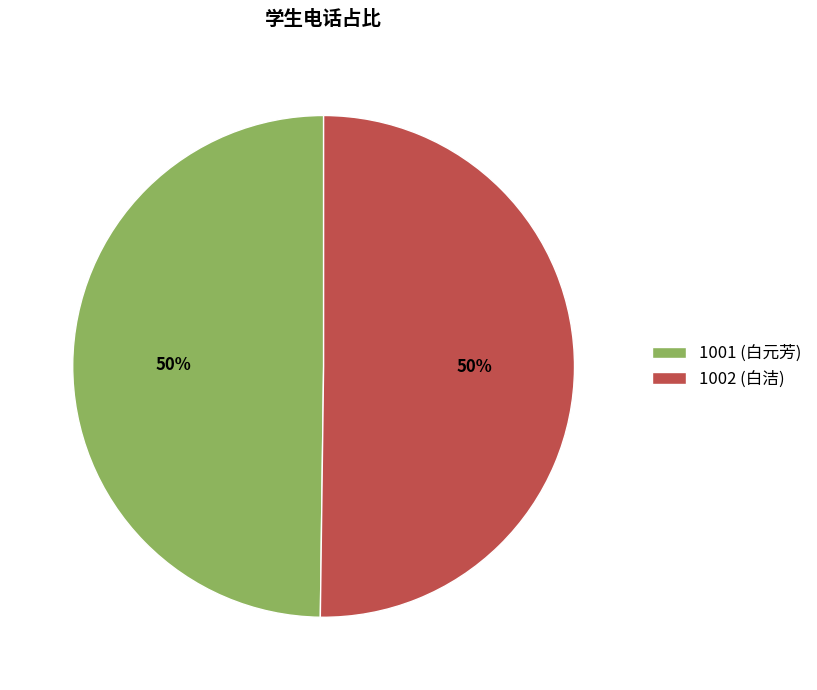

What is the ratio of the value at 1001 to the value at 1002?

1.0